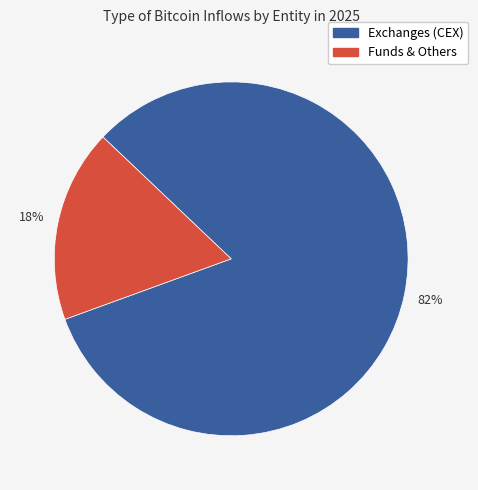

Is there any slice that represents more than half of the pie?

Yes